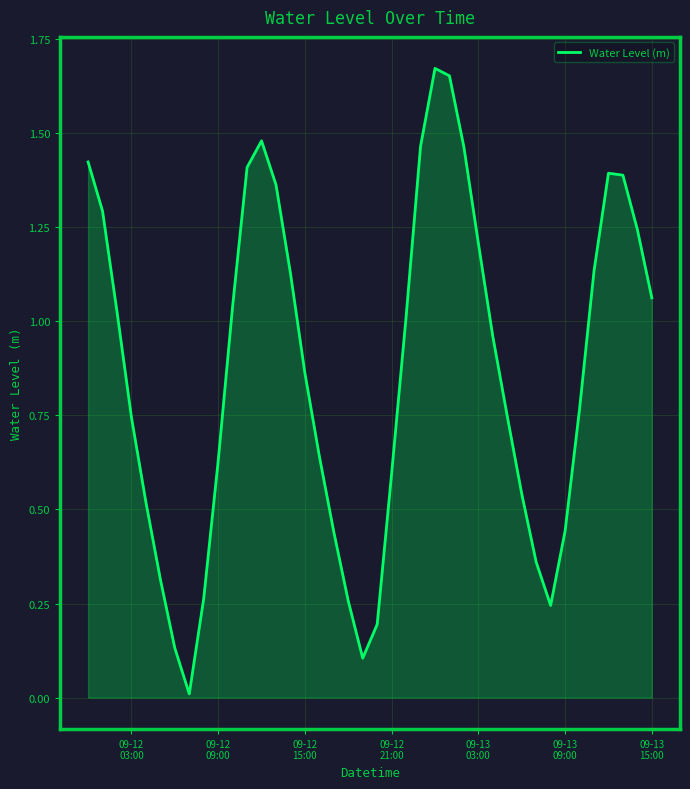

Does the chart have visible grid lines?

Yes